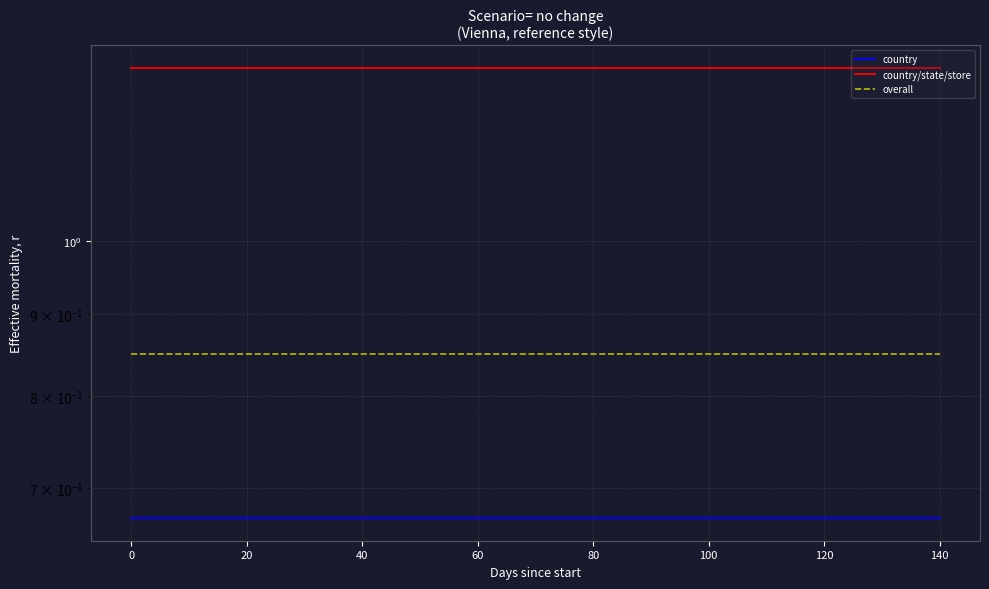

The value of overall at 0 is 1.4. True or false?

False